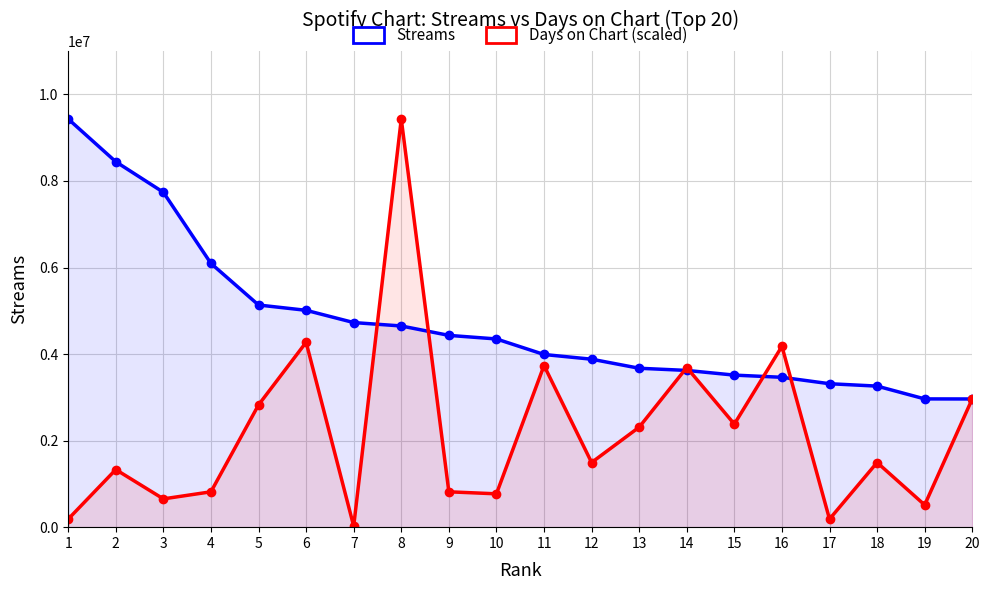

Where does the Days on Chart (scaled) series first go above 1494287?

5